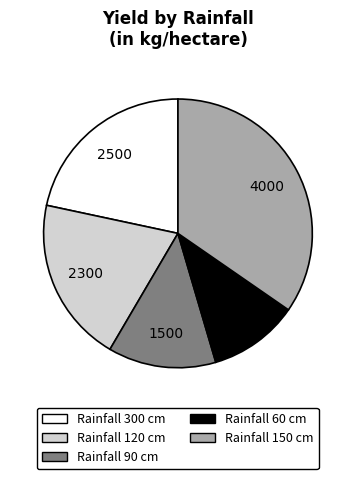

Is there a majority slice in this chart?

No